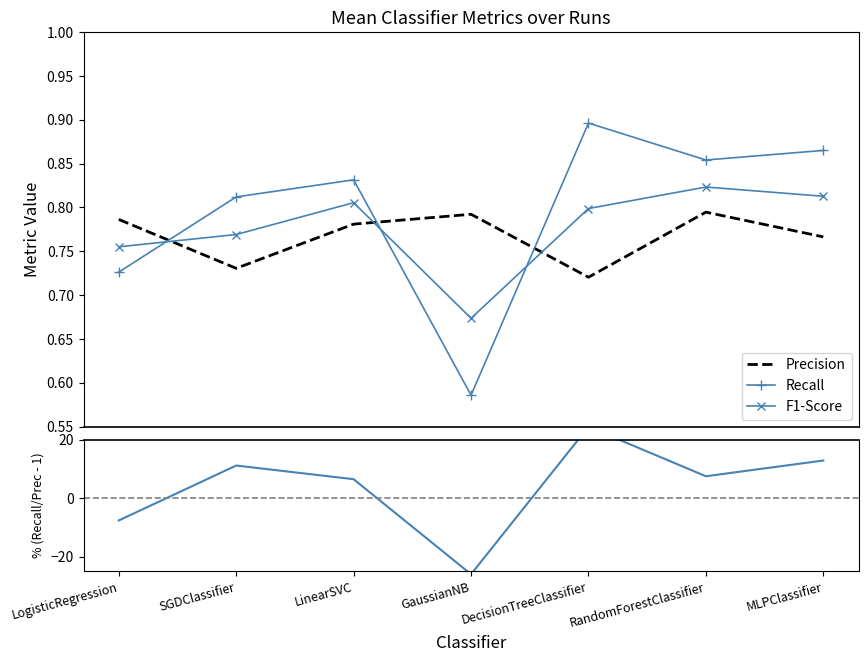

Rank the series at DecisionTreeClassifier from lowest to highest value.

Precision, F1-Score, Recall, % (Recall/Precision - 1)